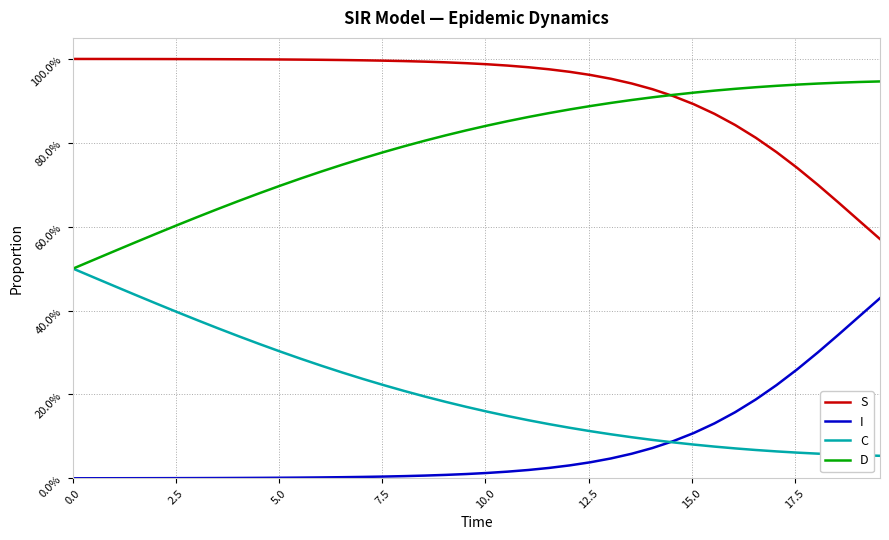

Does the chart display data point markers on the line(s)?

No